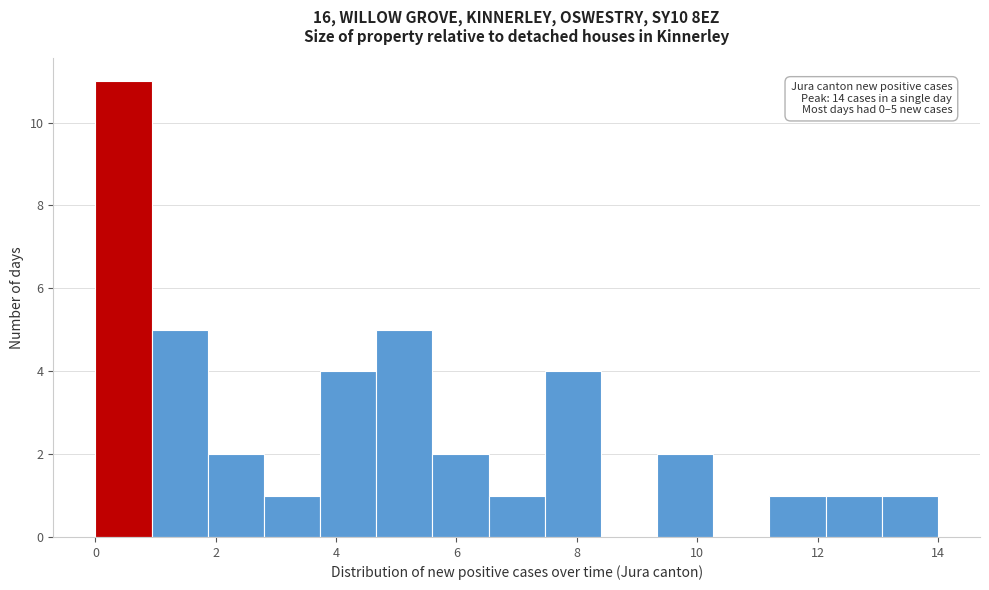

Over which range of the x-axis is the bar tallest?

0.0 to 1.0